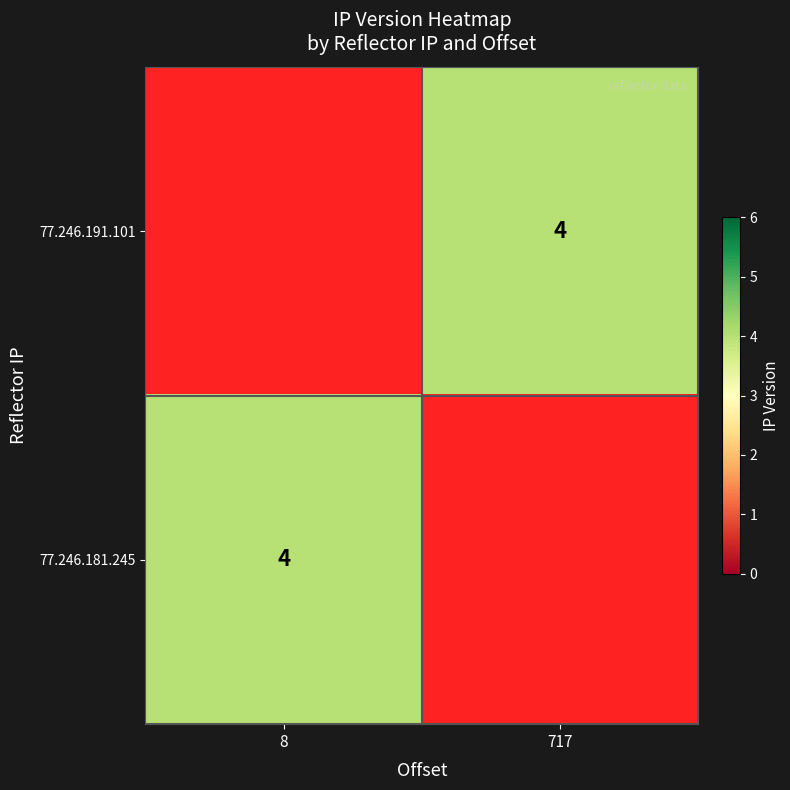

The 77.246.181.245 series shows 2.0 at 8. True or false?

False